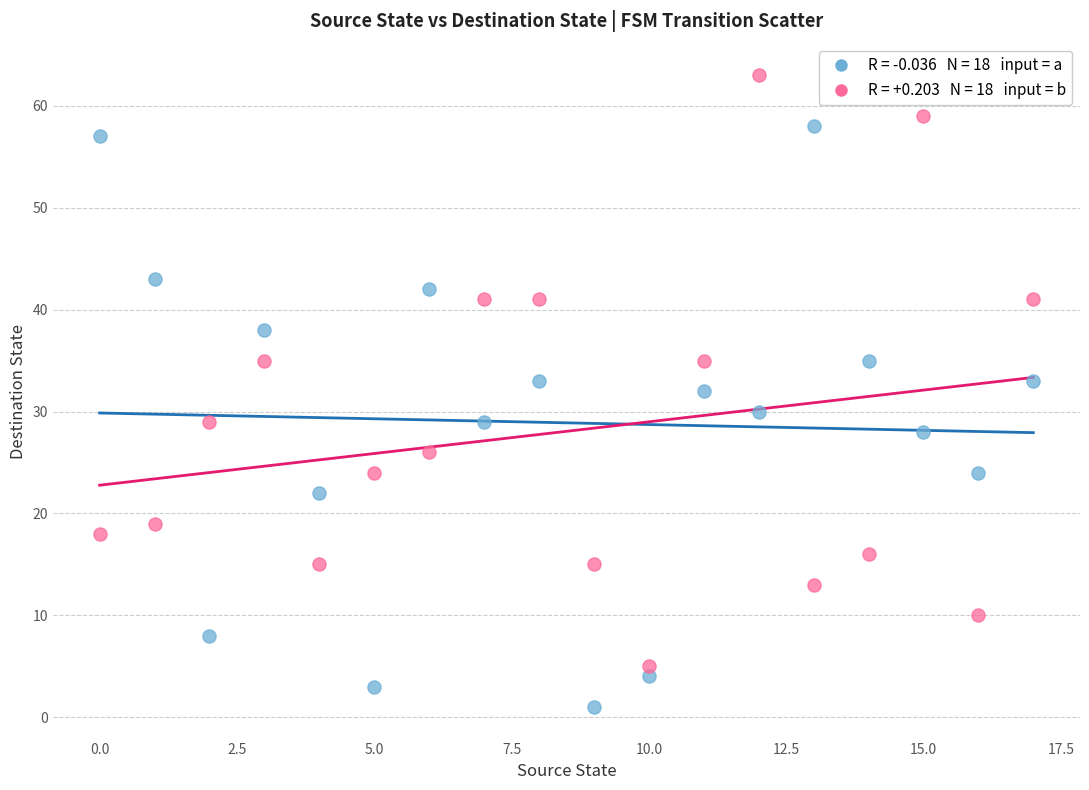

Across all data points, what is the range of Y values (max minus min)?

62